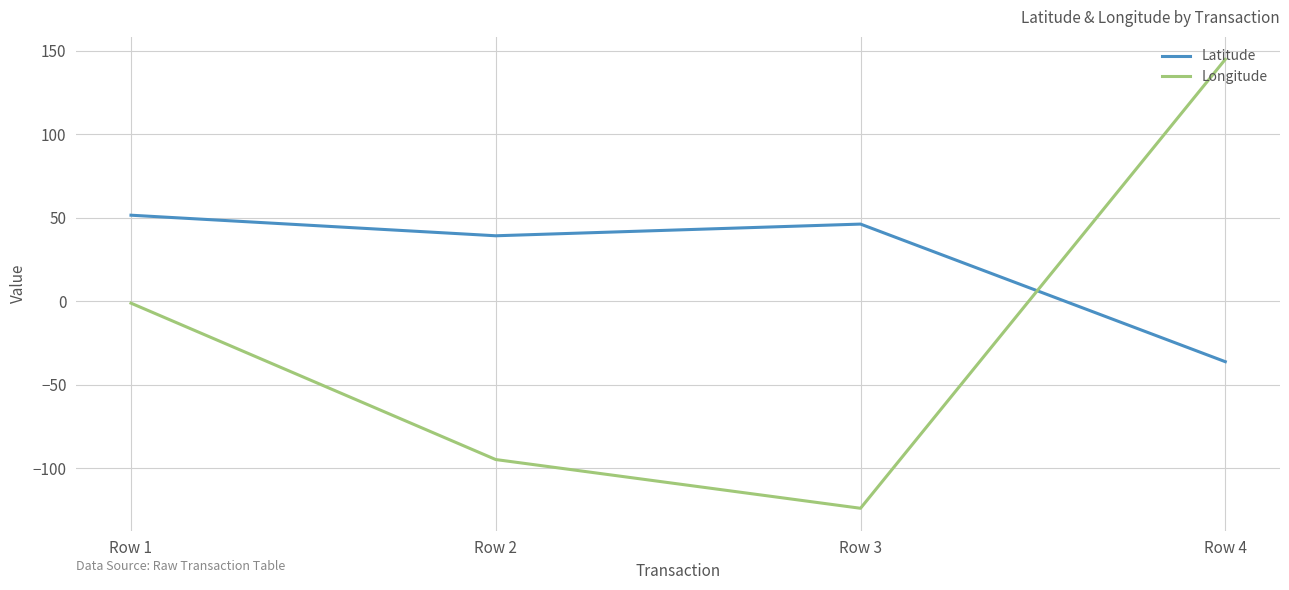

Which category has the lowest value in the Longitude series?

Row 3